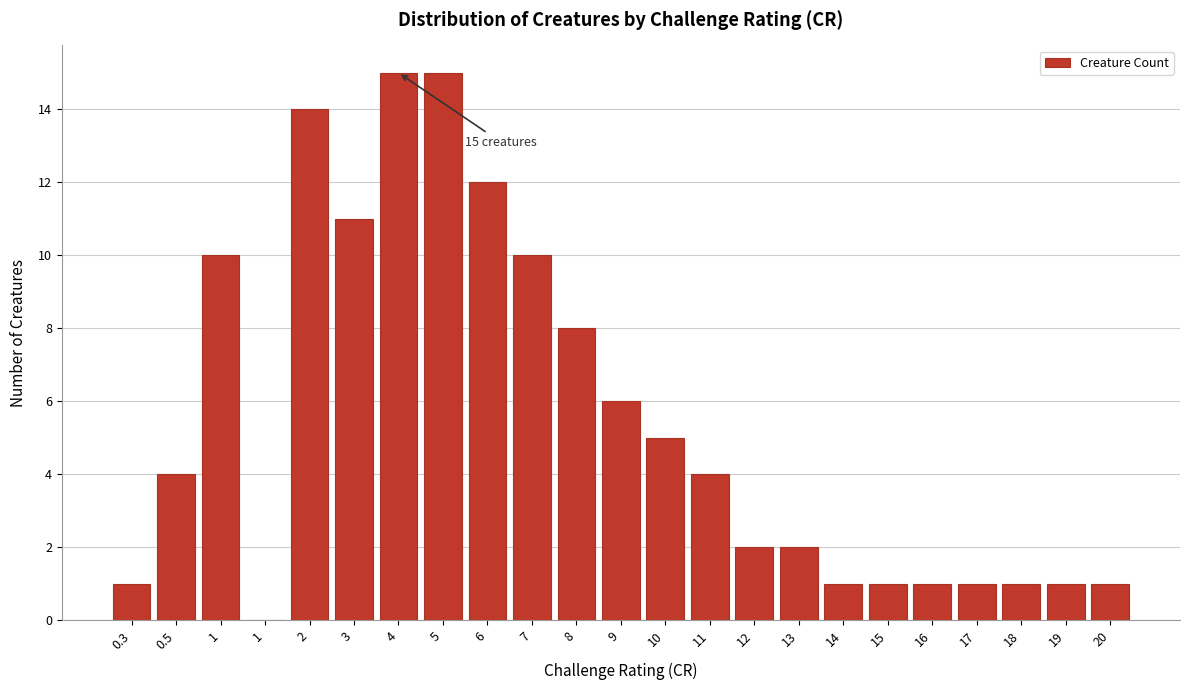

How many series are shown in this chart?

1